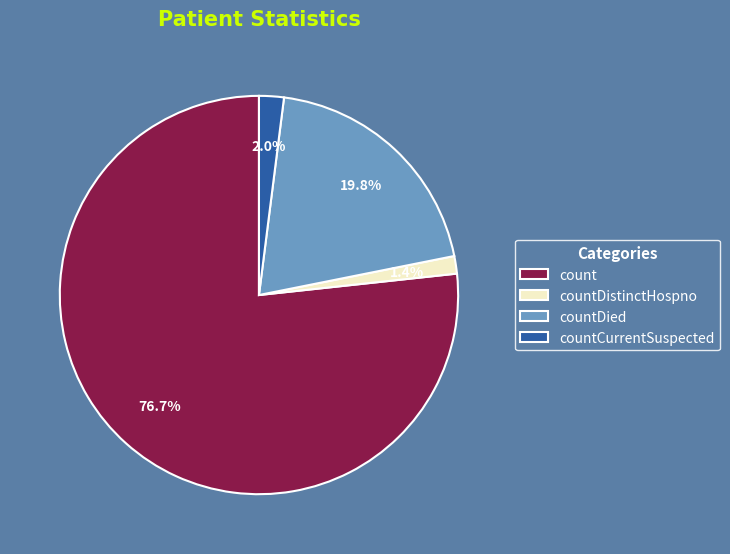

Which slice is the smallest?

countDistinctHospno